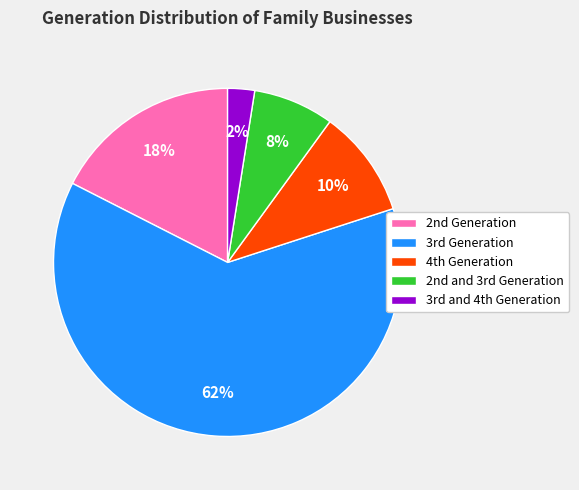

Count the number of slices in the pie.

5